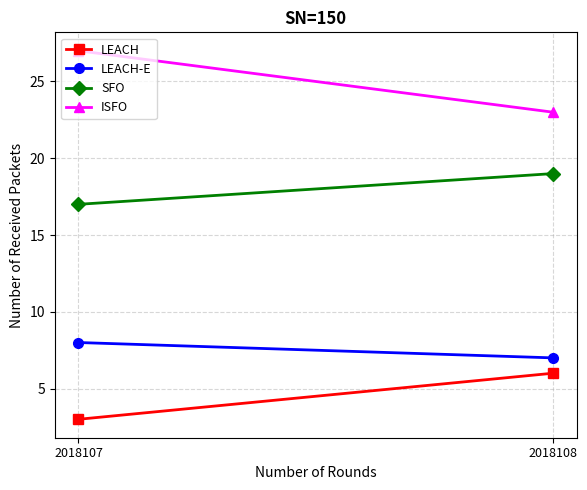

How many data points in ISFO are less than 27?

1